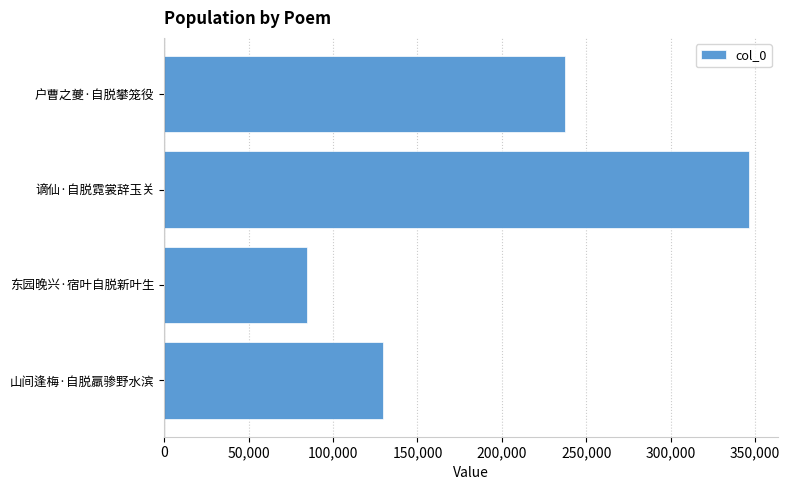

At which label is the value closest to 215444?

户曹之夔·自脱攀笼役